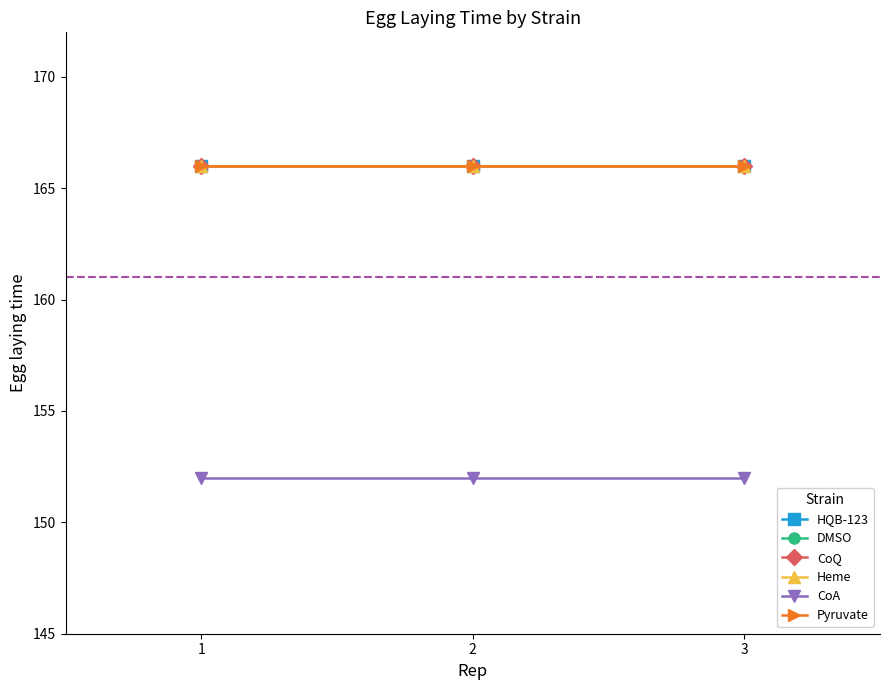

At which category is the sum across all series the highest?

1